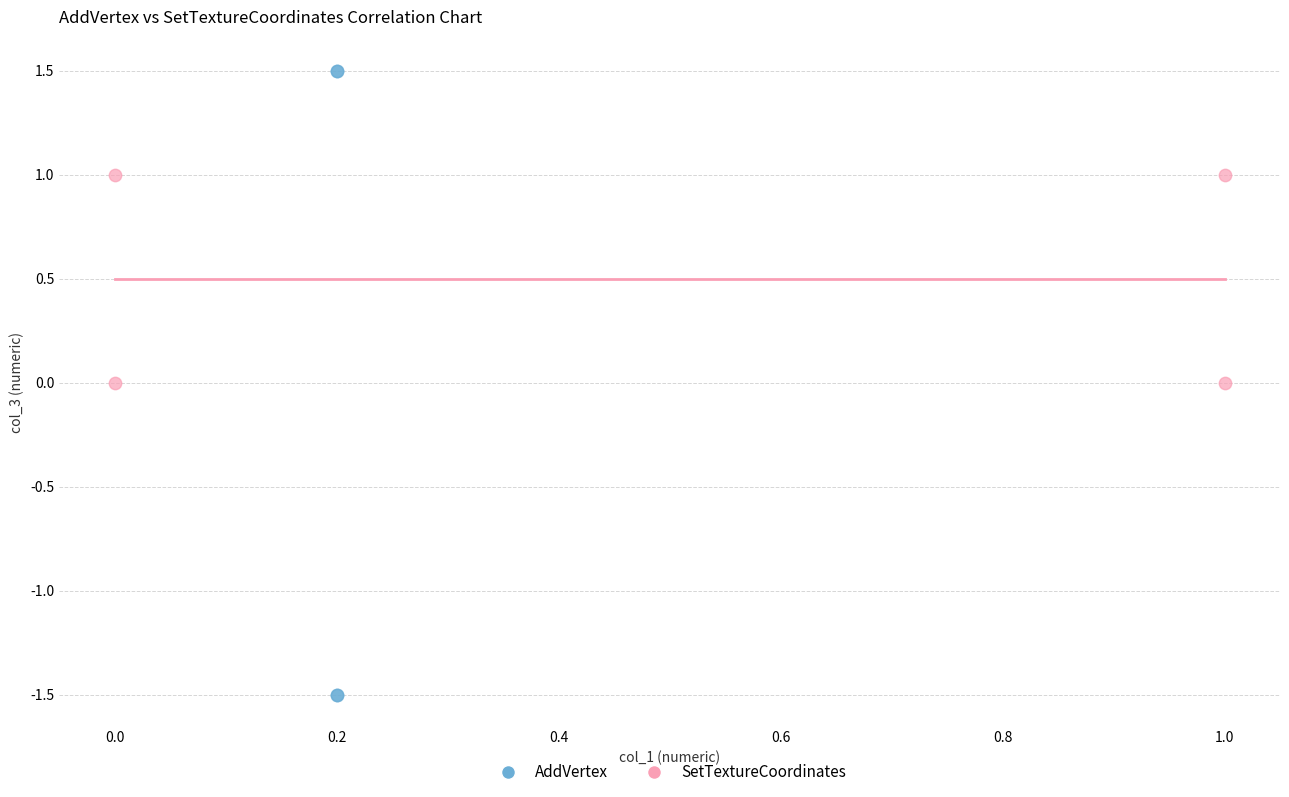

Which series has the largest Y range (max minus min)?

AddVertex